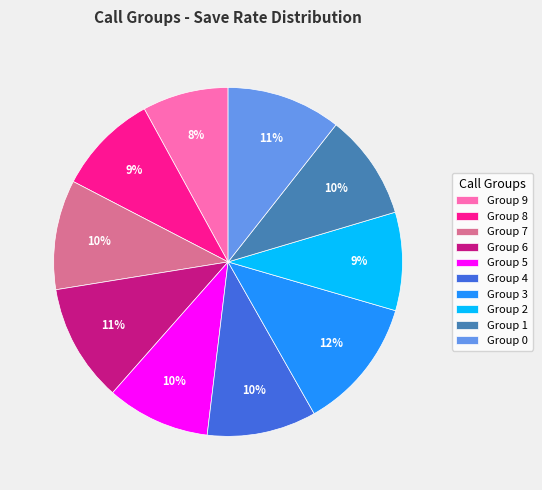

What is the smallest slice in the pie chart?

Group 9